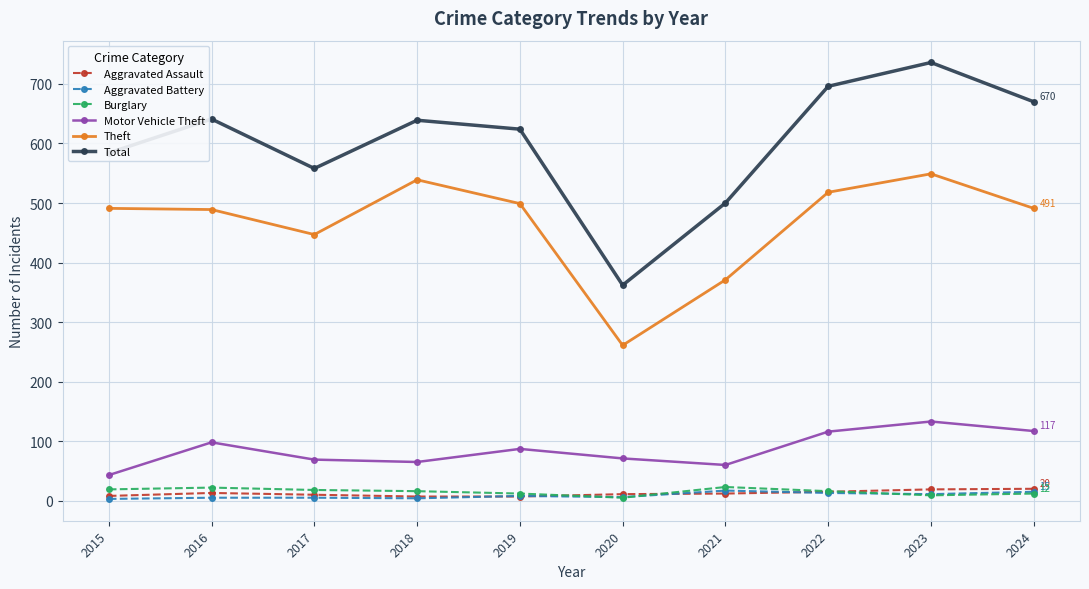

Is it true that Burglary equals 16 at 2022?

True